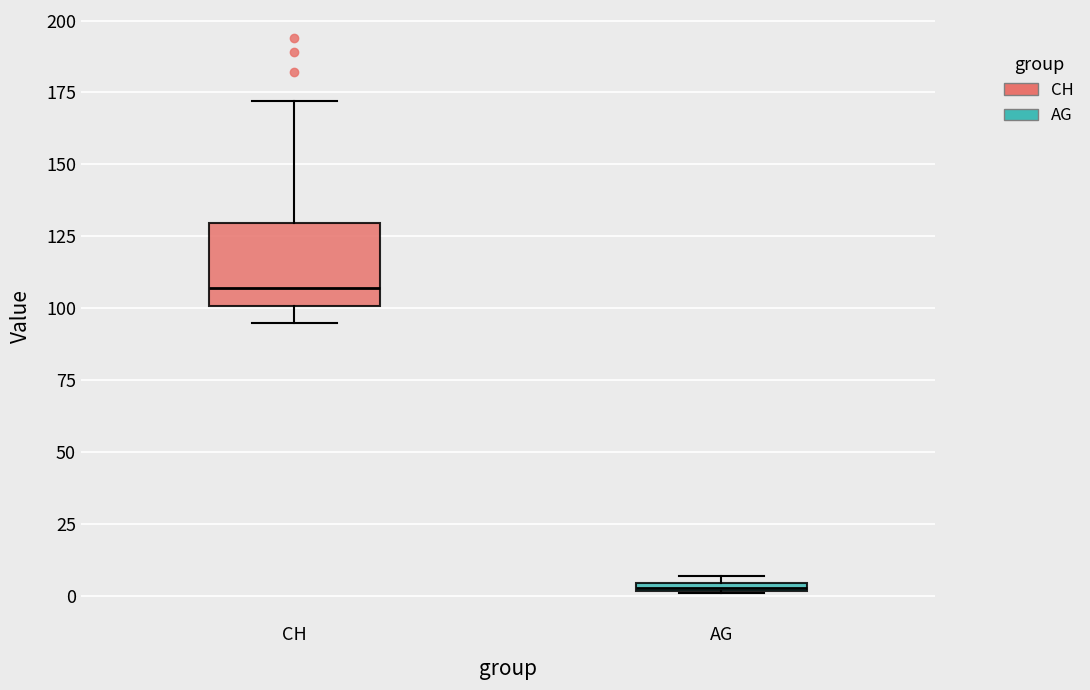

Which box has the lowest median line?

AG